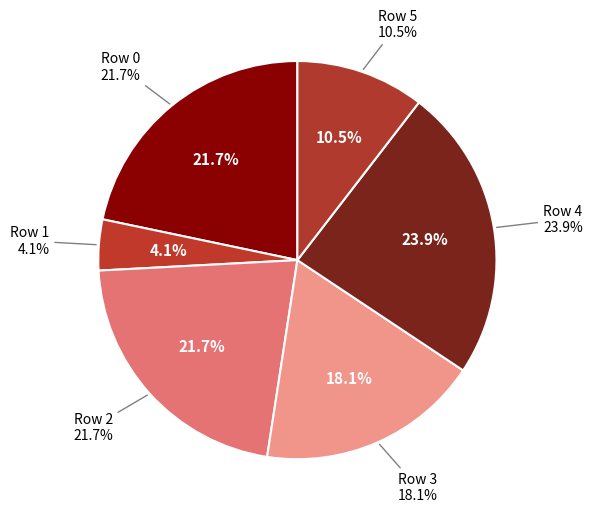

To the nearest percent, what is the difference between the Row 1 and Row 5 slice percentages?

6%